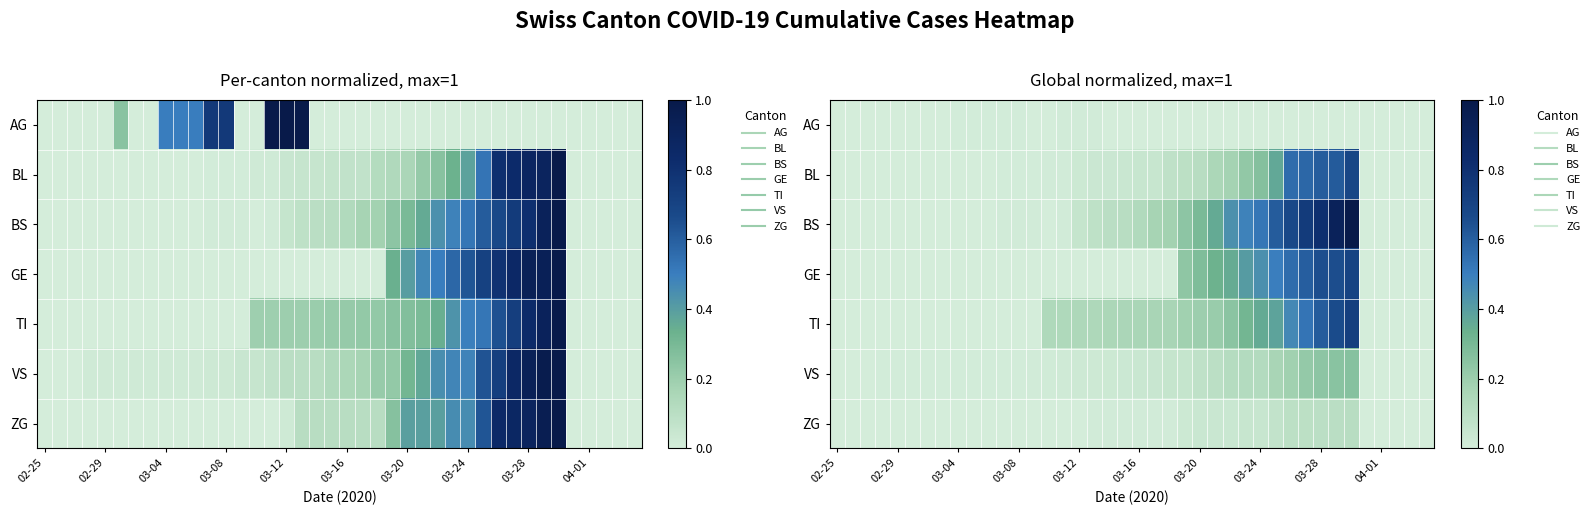

How many values in the BL series exceed 0?

25